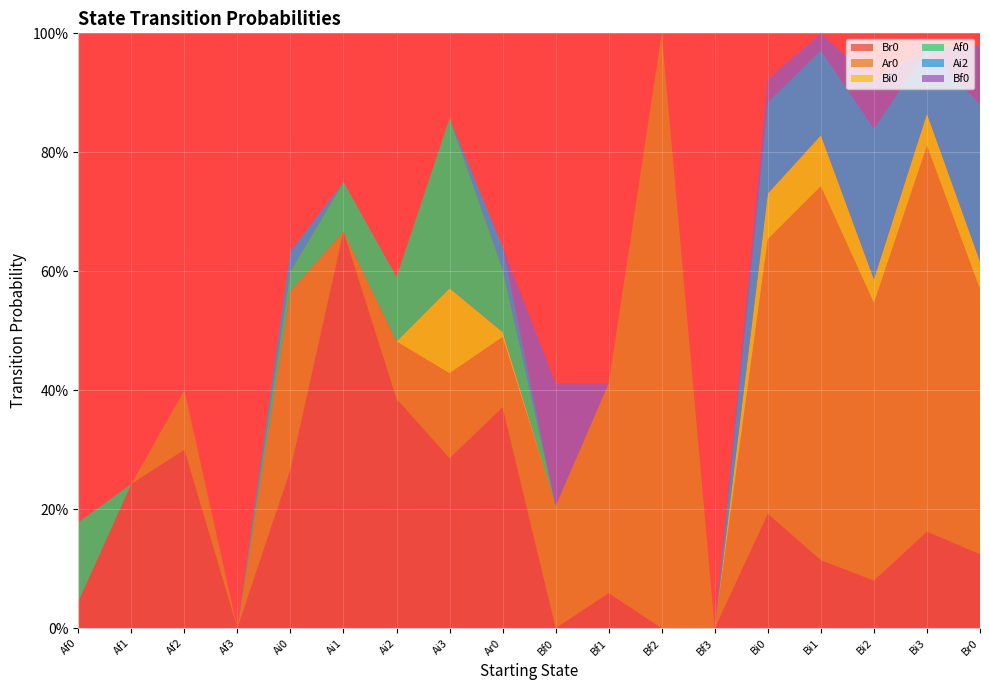

Reading left to right, list all the values displayed in this chart.

Br0: Af0=0.0	Af1=0.2	Af2=0.3	Af3=0.0	Ai0=0.3	Ai1=0.7	Ai2=0.4	Ai3=0.3	Ar0=0.4	Bf0=0.0	Bf1=0.1	Bf2=0.0	Bf3=0.0	Bi0=0.2	Bi1=0.1	Bi2=0.1	Bi3=0.2	Br0=0.1
Ar0: Af0=0.0	Af1=0.0	Af2=0.1	Af3=0.0	Ai0=0.3	Ai1=0.0	Ai2=0.1	Ai3=0.1	Ar0=0.1	Bf0=0.2	Bf1=0.4	Bf2=1.0	Bf3=0.0	Bi0=0.5	Bi1=0.6	Bi2=0.5	Bi3=0.6	Br0=0.4
Bi0: Af0=0.0	Af1=0.0	Af2=0.0	Af3=0.0	Ai0=0.0	Ai1=0.0	Ai2=0.0	Ai3=0.1	Ar0=0.0	Bf0=0.0	Bf1=0.0	Bf2=0.0	Bf3=0.0	Bi0=0.1	Bi1=0.1	Bi2=0.0	Bi3=0.1	Br0=0.0
Af0: Af0=0.1	Af1=0.0	Af2=0.0	Af3=0.0	Ai0=0.0	Ai1=0.1	Ai2=0.1	Ai3=0.3	Ar0=0.1	Bf0=0.0	Bf1=0.0	Bf2=0.0	Bf3=0.0	Bi0=0.0	Bi1=0.0	Bi2=0.0	Bi3=0.0	Br0=0.0
Ai2: Af0=0.0	Af1=0.0	Af2=0.0	Af3=0.0	Ai0=0.0	Ai1=0.0	Ai2=0.0	Ai3=0.0	Ar0=0.0	Bf0=0.0	Bf1=0.0	Bf2=0.0	Bf3=0.0	Bi0=0.2	Bi1=0.1	Bi2=0.3	Bi3=0.1	Br0=0.3
Bf0: Af0=0.0	Af1=0.0	Af2=0.0	Af3=0.0	Ai0=0.0	Ai1=0.0	Ai2=0.0	Ai3=0.0	Ar0=0.0	Bf0=0.2	Bf1=0.0	Bf2=0.0	Bf3=0.0	Bi0=0.0	Bi1=0.0	Bi2=0.1	Bi3=0.0	Br0=0.1